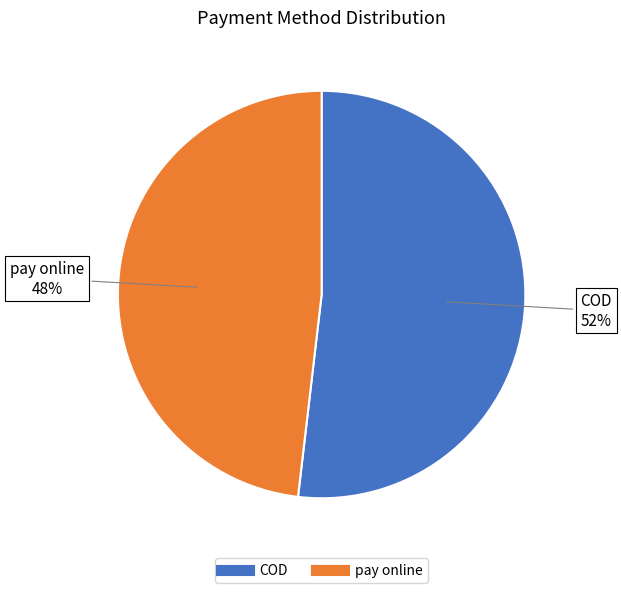

To the nearest percent, what is the average slice percentage?

50%